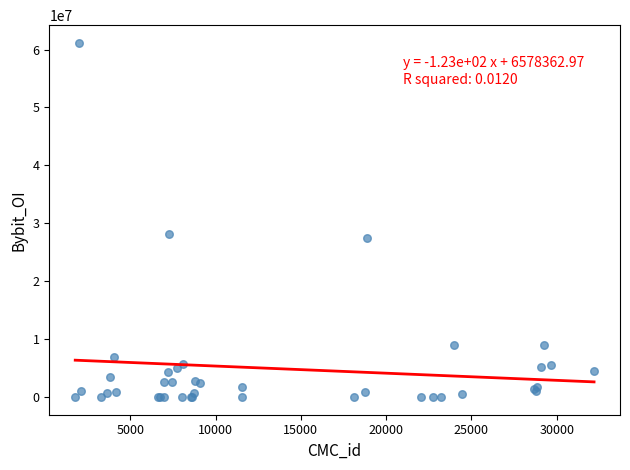

What Y value in the scatter plot is closest to 30575377?

28119855